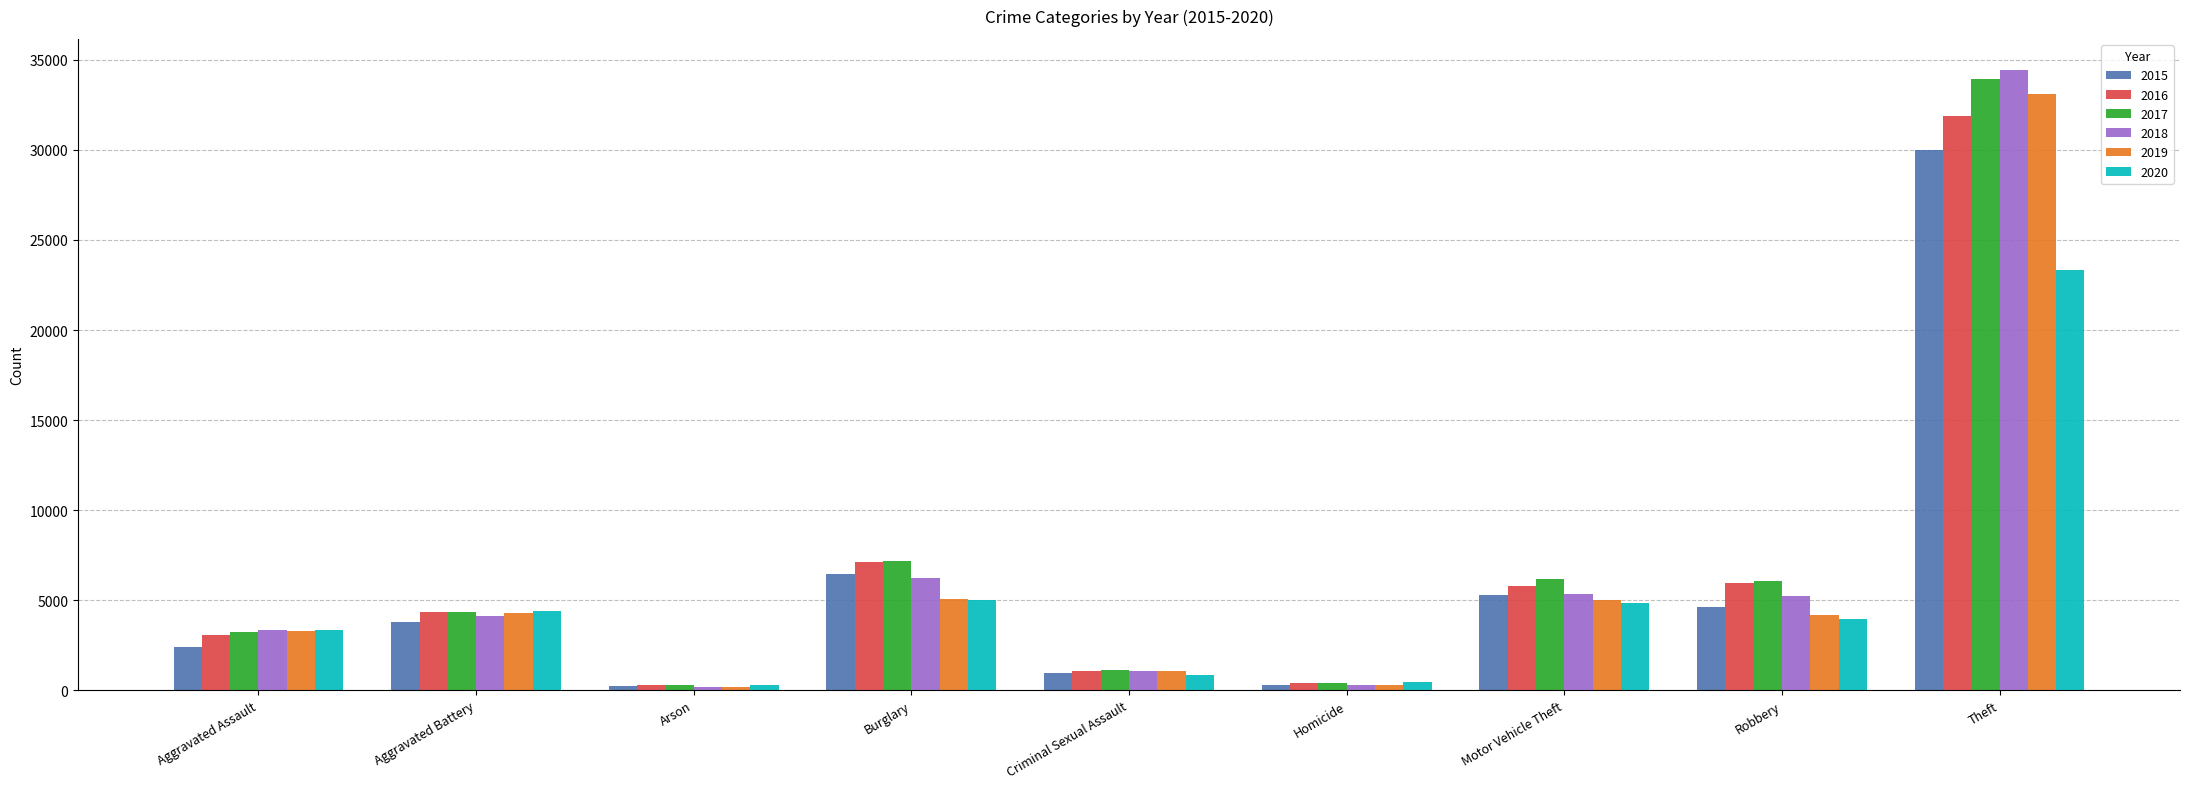

Where is 2019 nearest to the value 16636?

Burglary